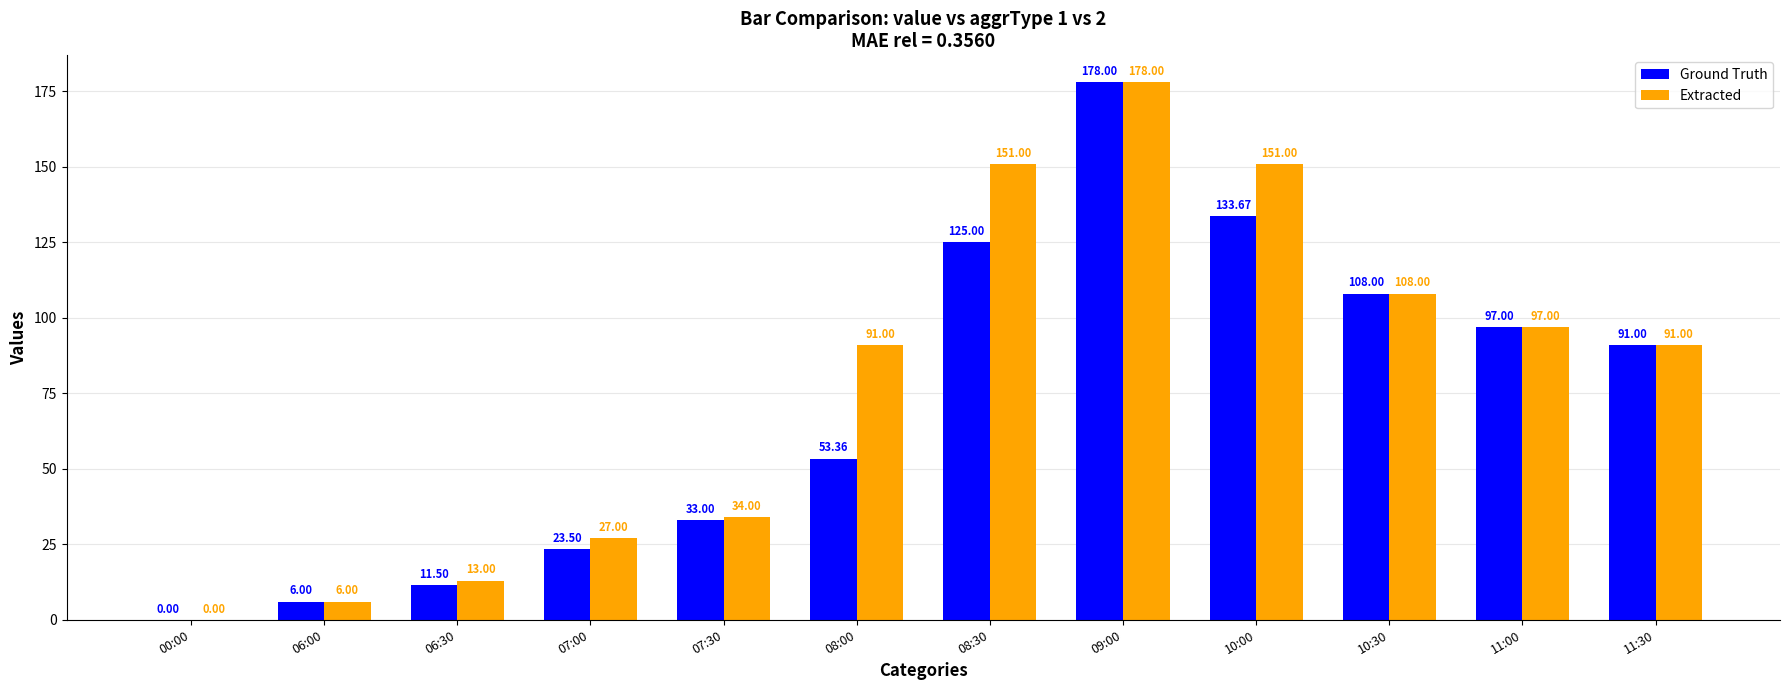

What is the maximum value for Extracted?

178.0